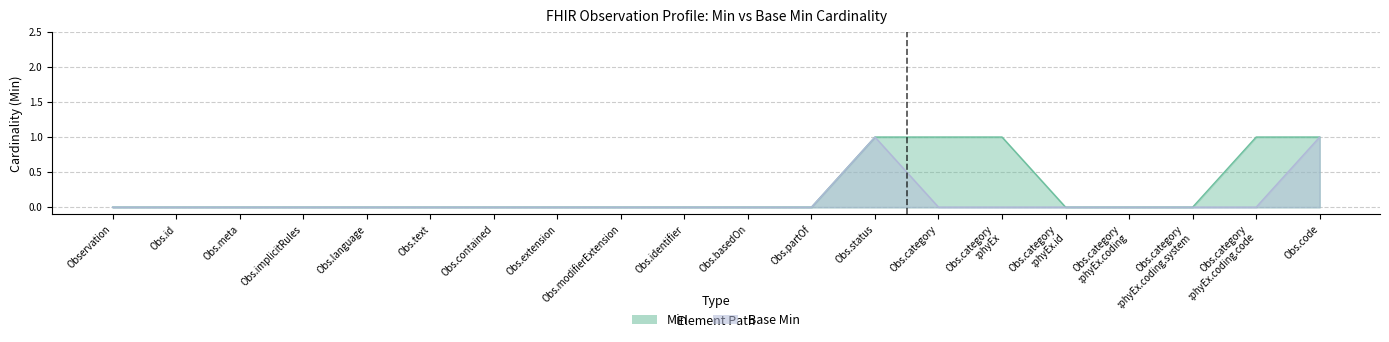

How many data points in Base Min are above 0?

2